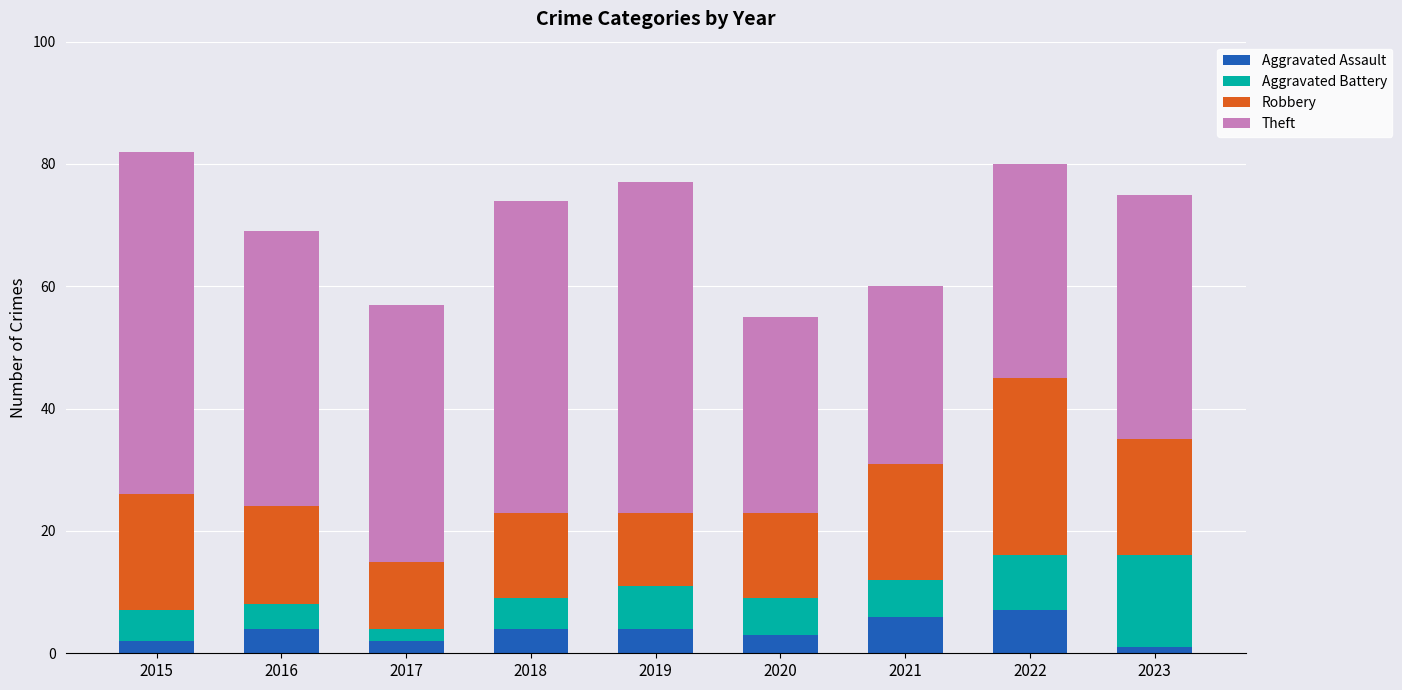

What is the difference between the maximum and minimum values in the Aggravated Assault series?

6